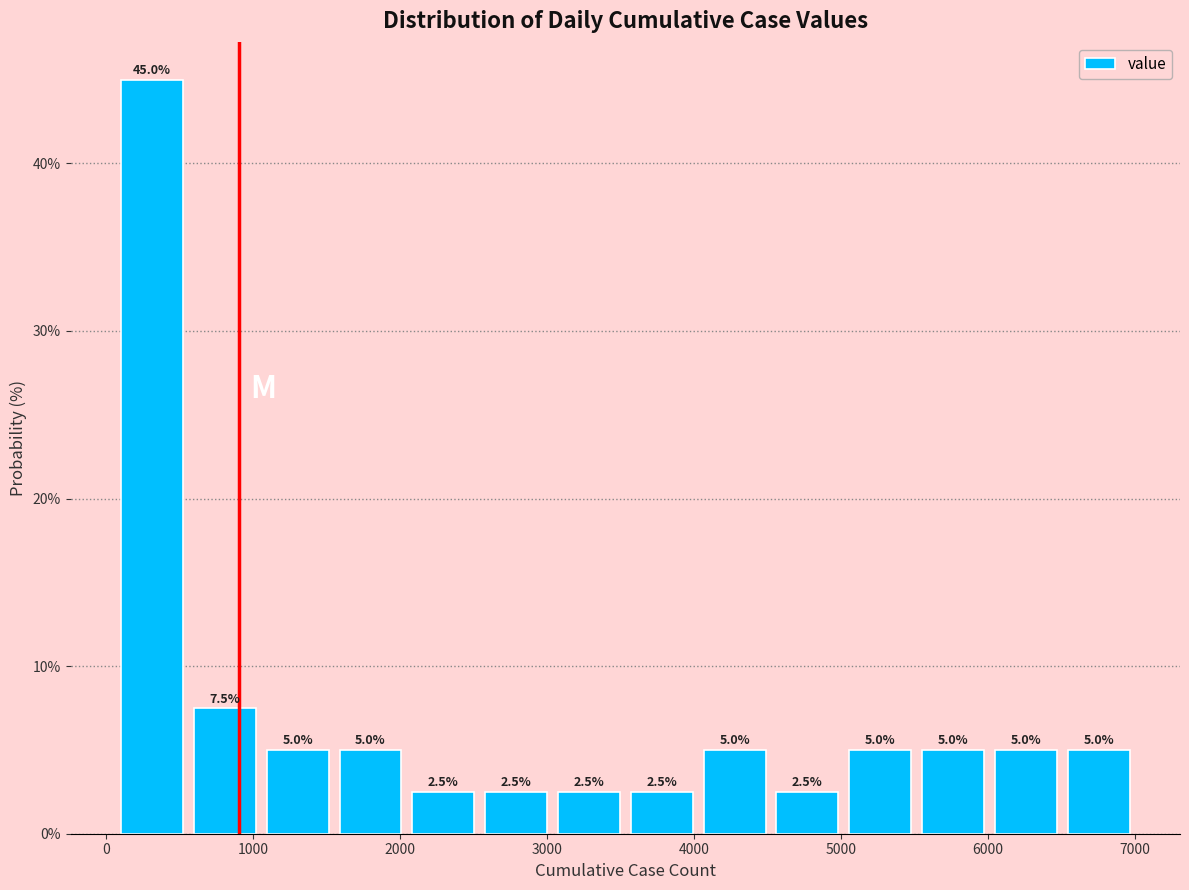

Which range on the x-axis has the tallest bar?

100 to 600